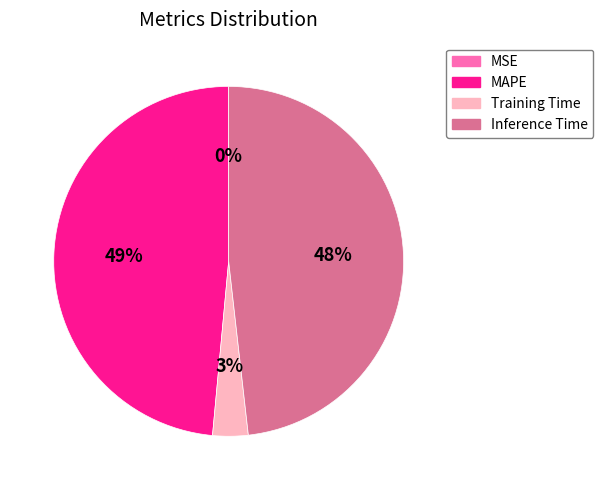

To the nearest percent, what is the average slice percentage?

25%